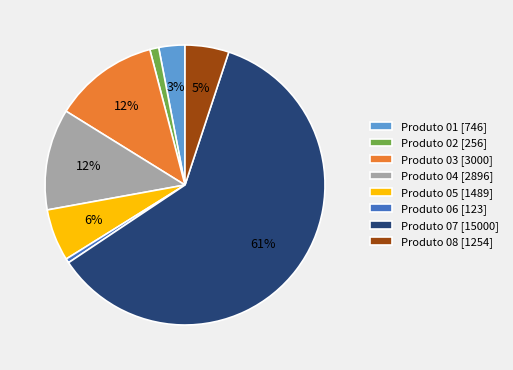

Which slice is the largest?

Produto 07